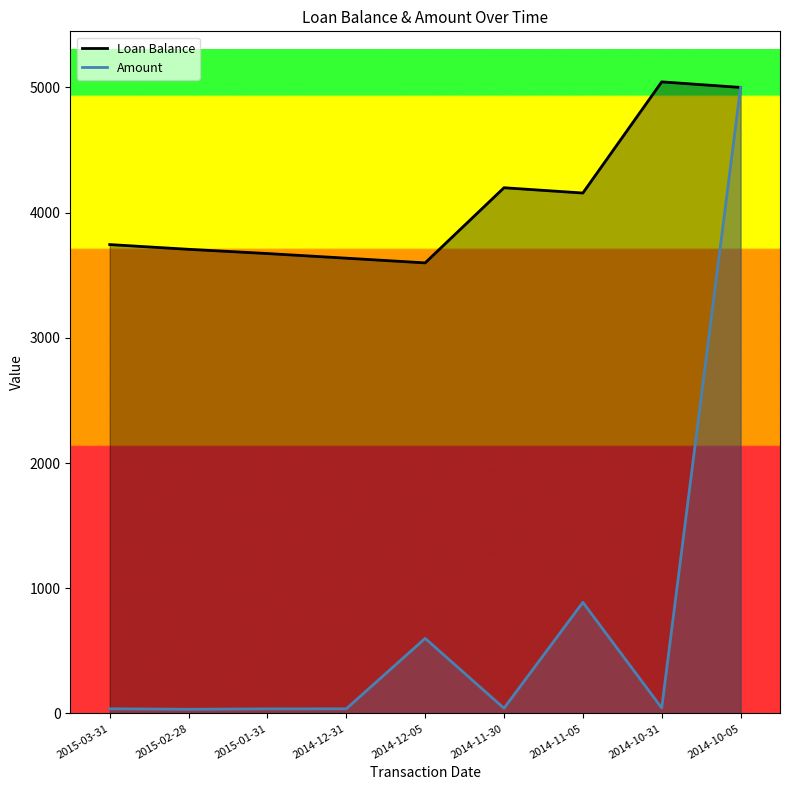

True or false: Loan Balance and Amount intersect in this chart.

False